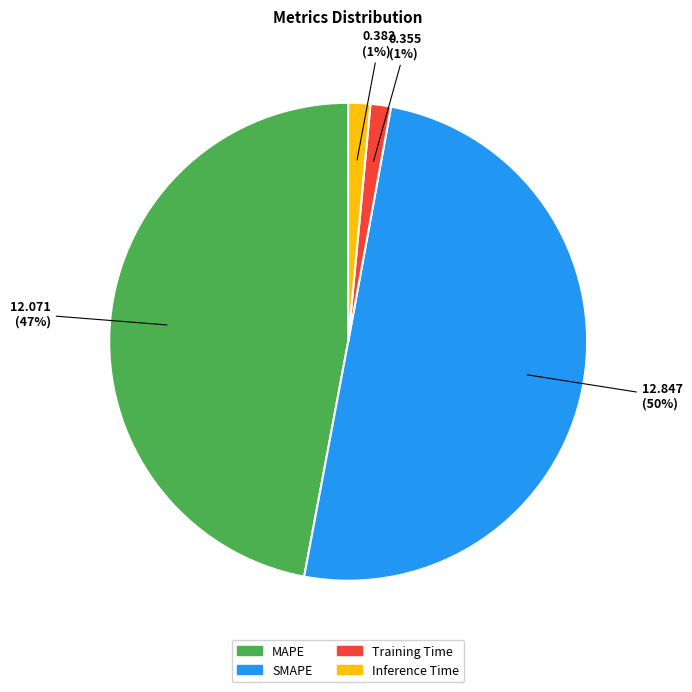

To the nearest percent, what is the average slice percentage?

25%